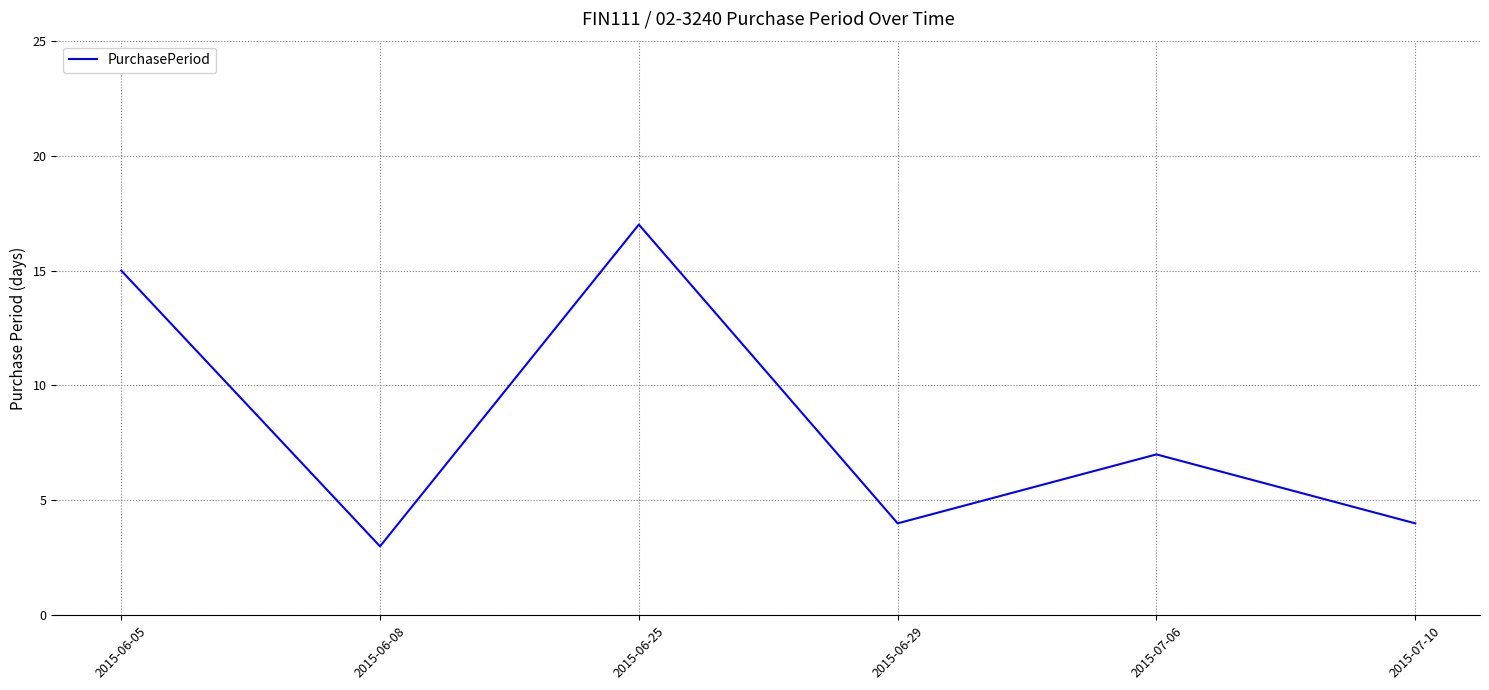

True or false: the data shows 7 at 2015-07-06.

True